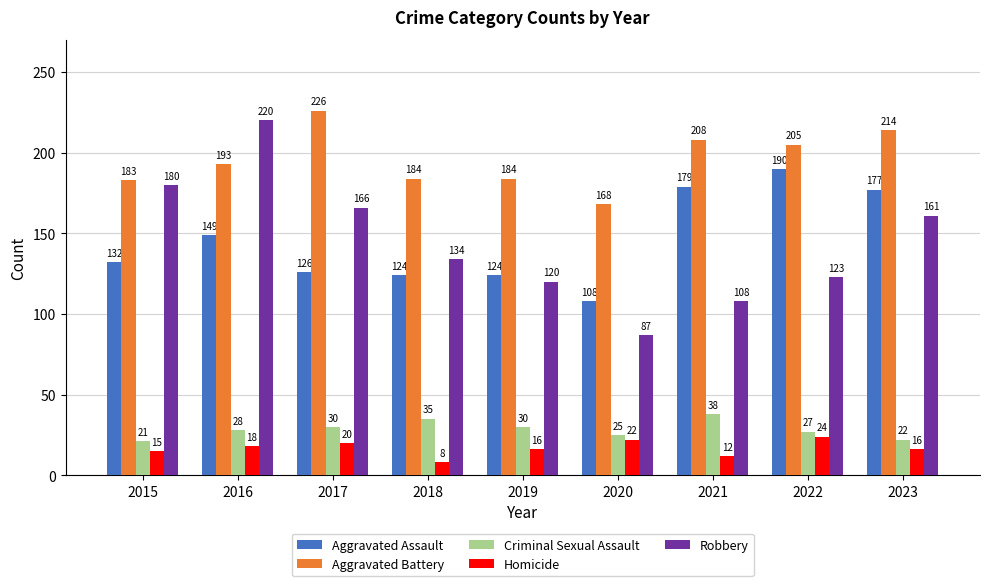

At which category is the sum across all series the highest?

2016